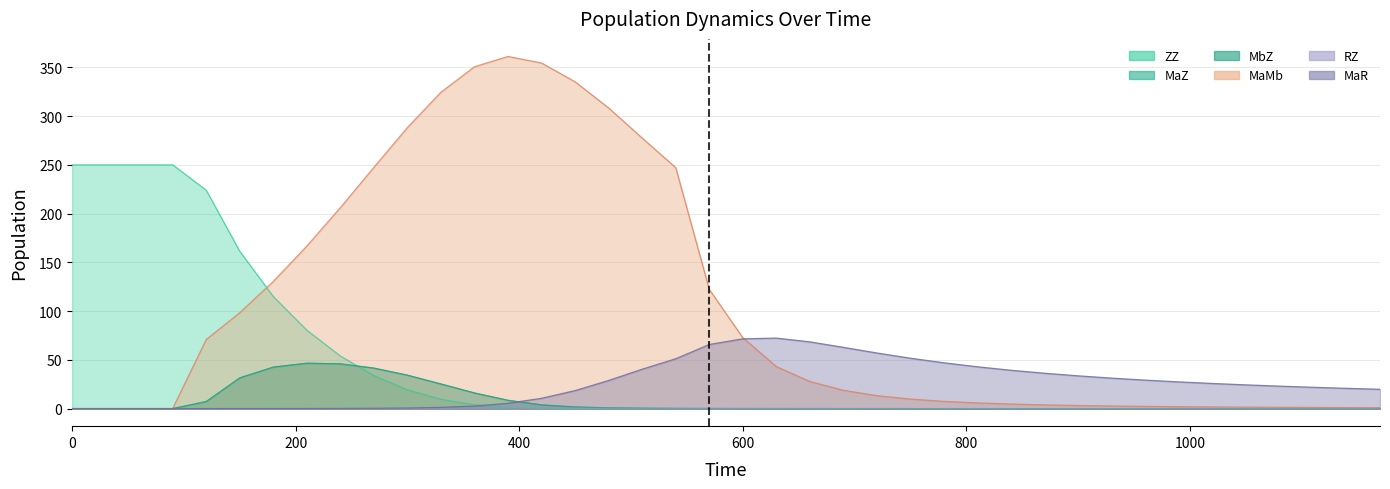

What is the difference between the second highest and minimum values in the ZZ series?

250.0